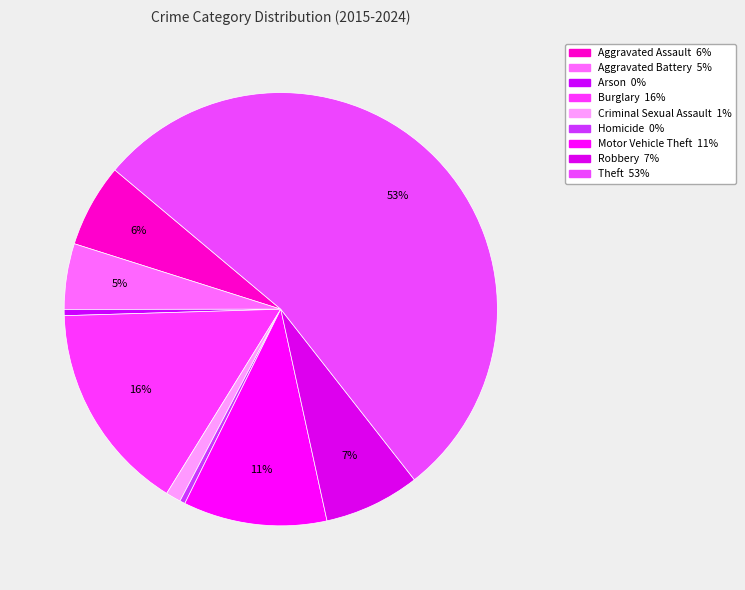

What is the change in value from Aggravated Assault to Homicide?

-88